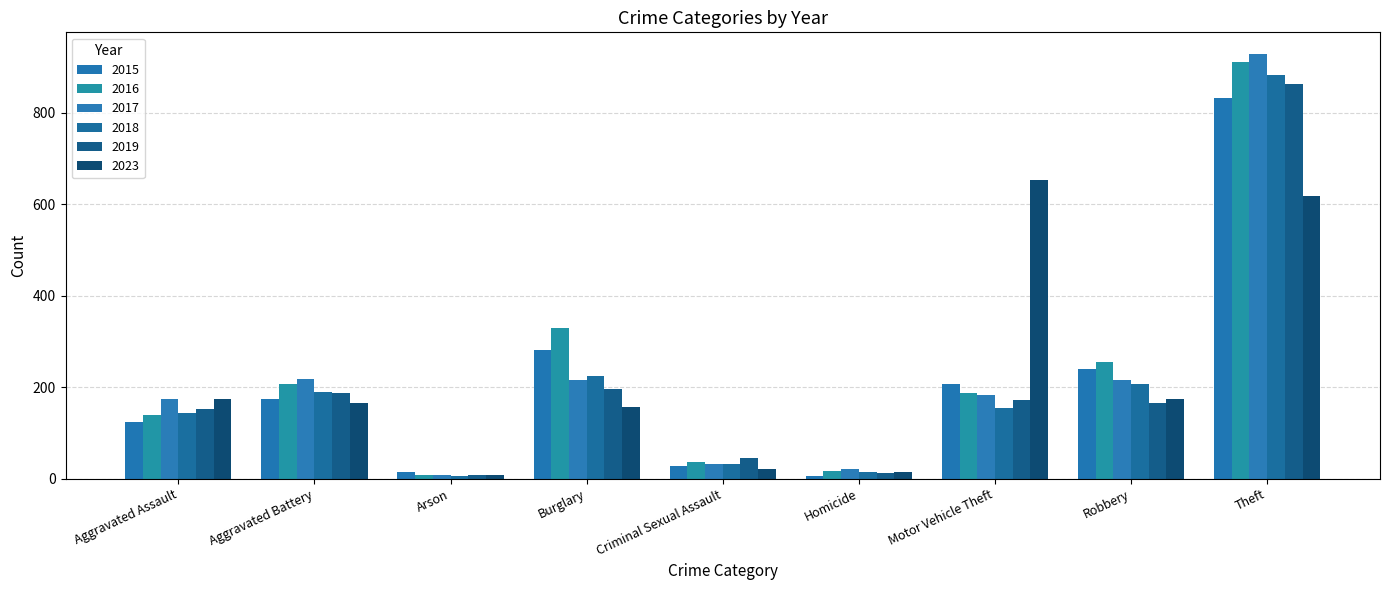

What is the maximum value shown in the chart?

929